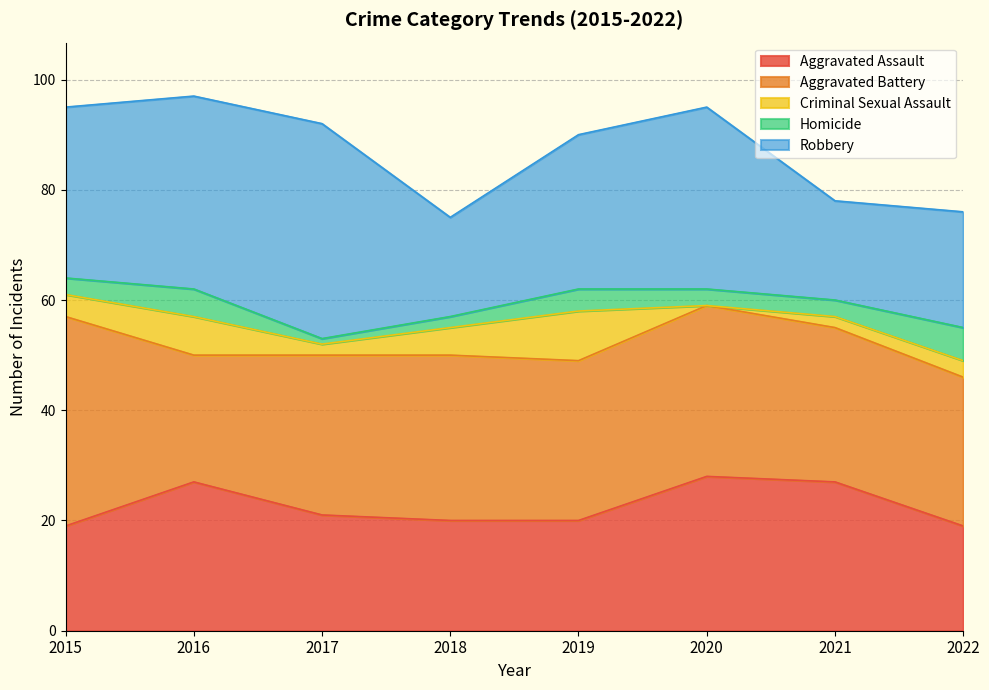

Read the Aggravated Battery value at 2017, to the nearest 10.

30